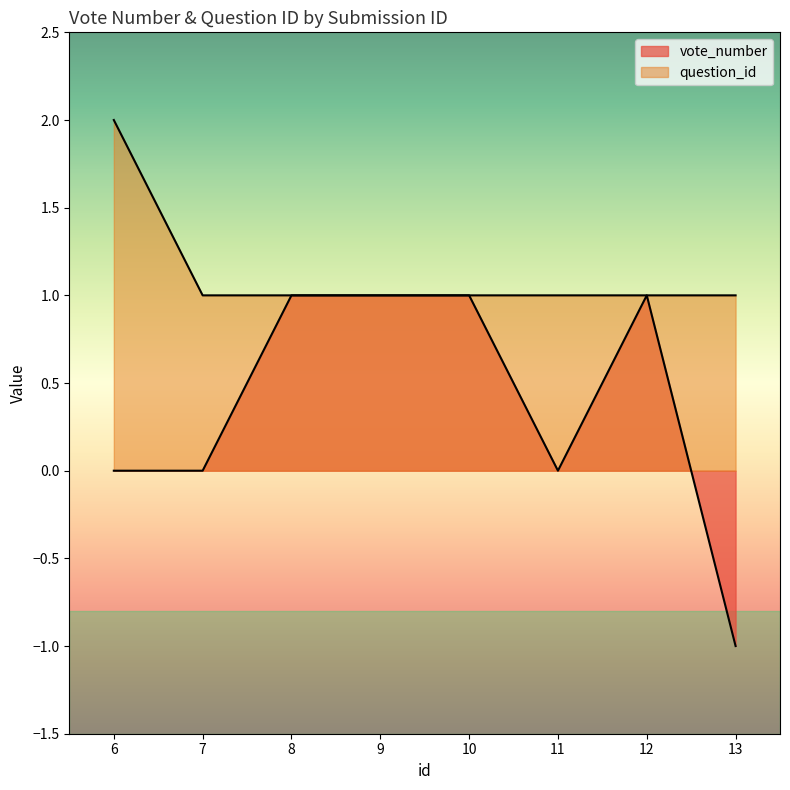

Rank the series at 8 from highest to lowest value.

vote_number, question_id